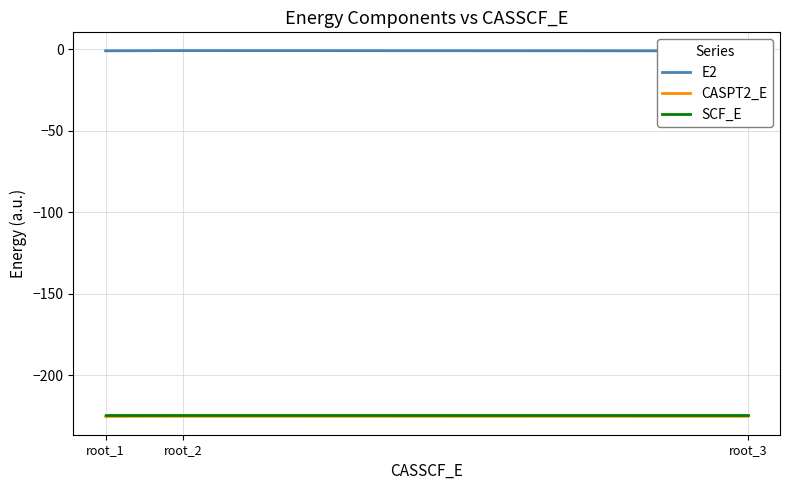

Which category has the highest value across all series?

root_2